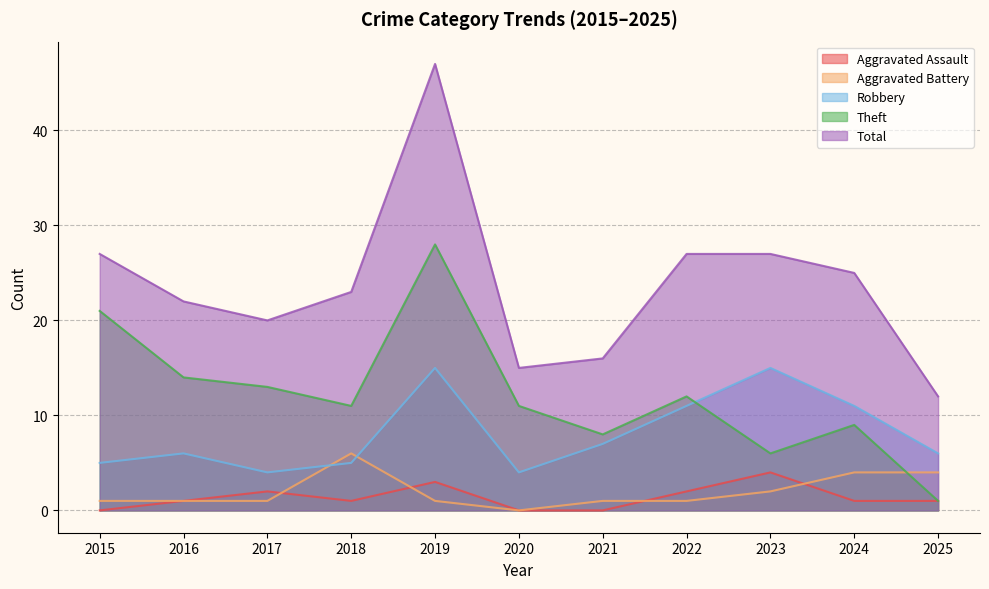

How many interior local valleys does the Aggravated Assault series have?

1